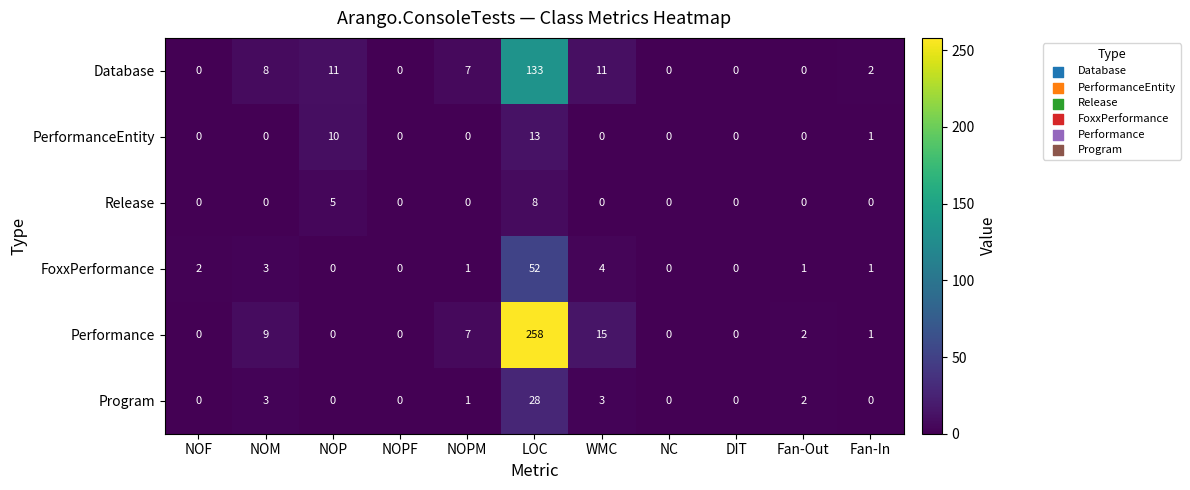

At which label does Performance first exceed 1?

NOM